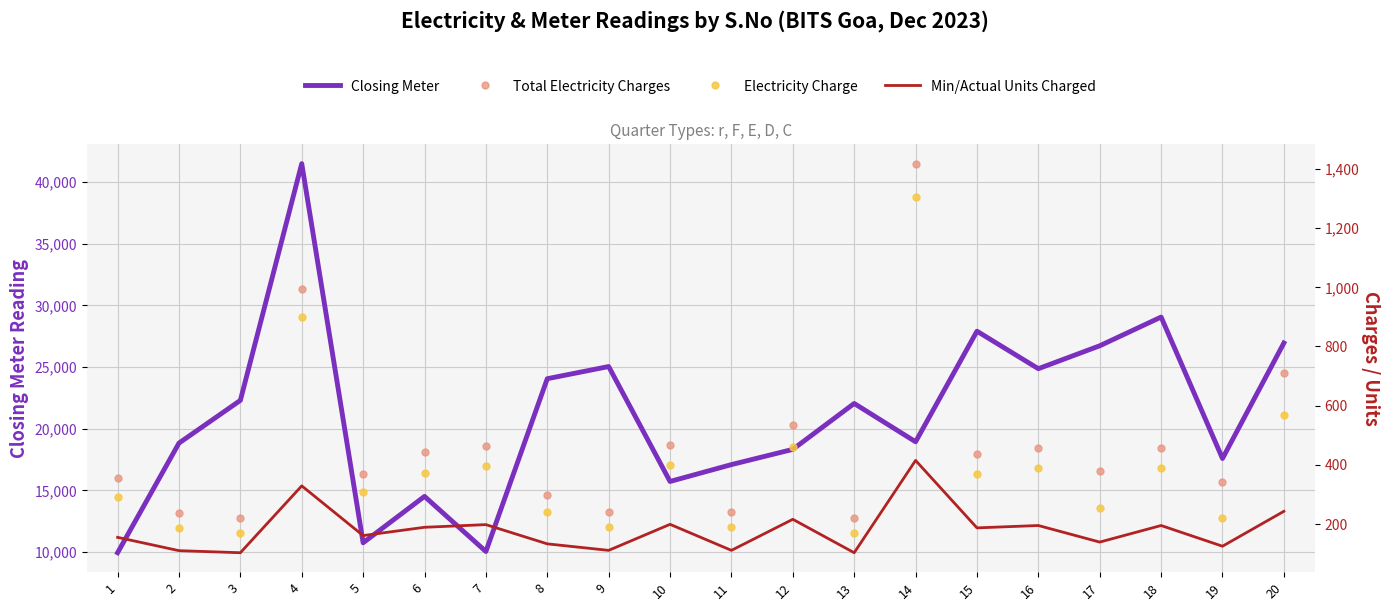

Which series changed the most between 4 and 20?

Closing Meter